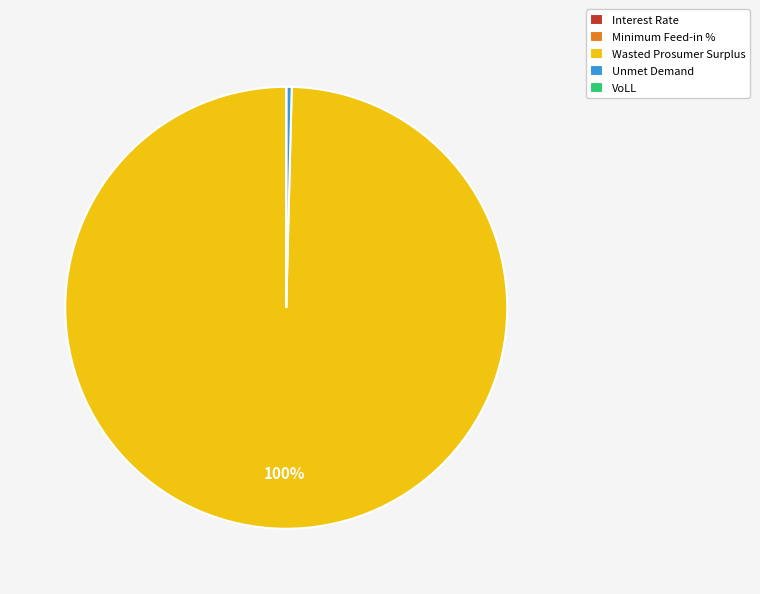

Between Wasted Prosumer Surplus and Unmet Demand, which is larger?

Wasted Prosumer Surplus